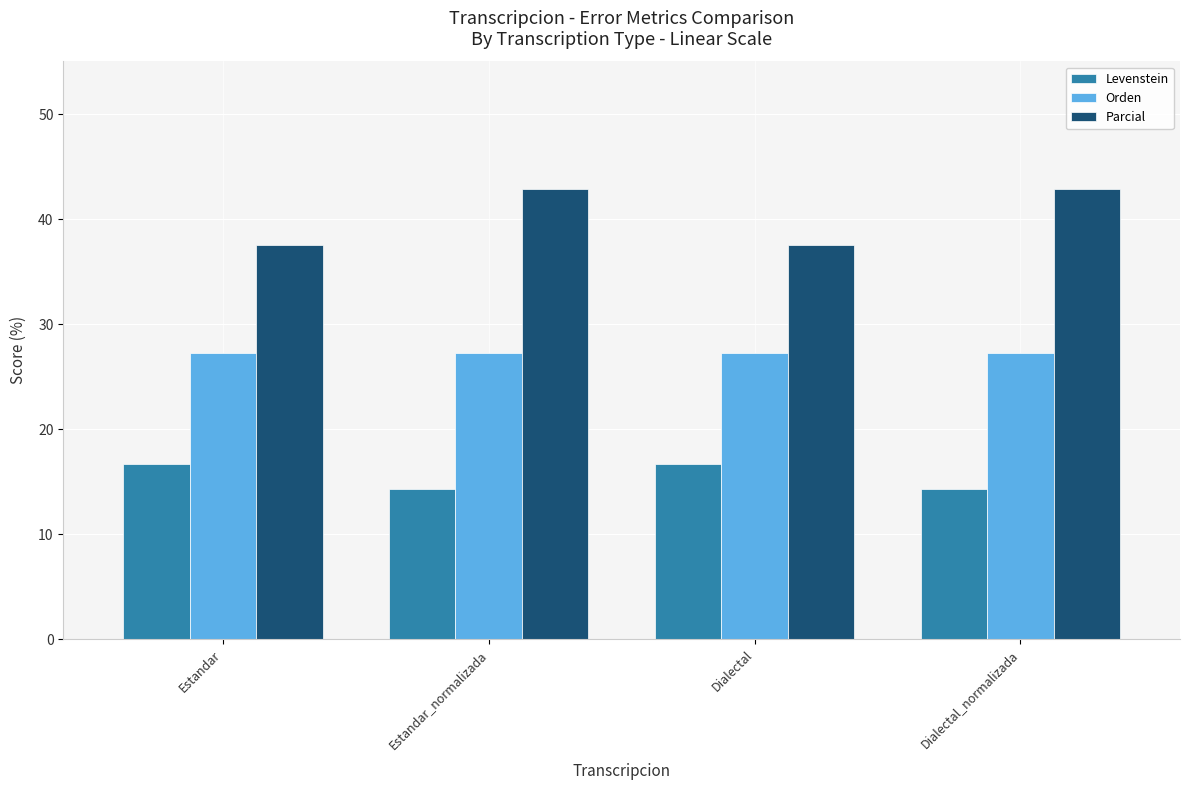

Rank the series at Estandar_normalizada from lowest to highest value.

Levenstein, Orden, Parcial